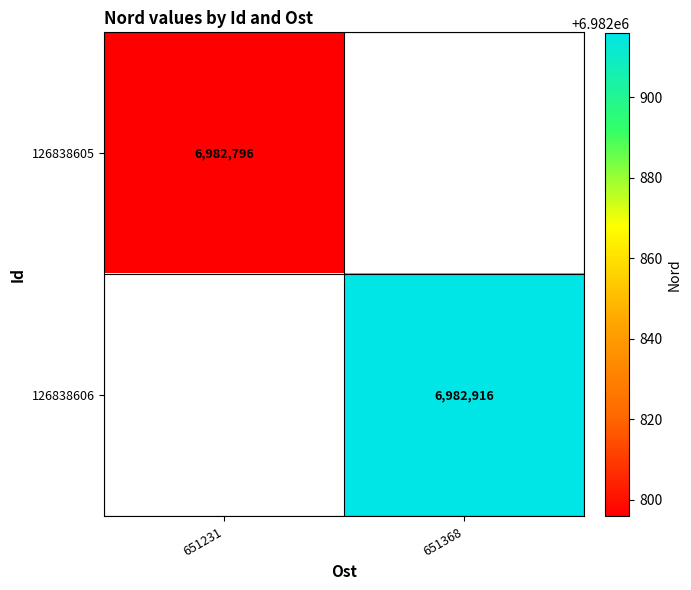

The value of 126838605 at 651231 is 2170468. True or false?

False